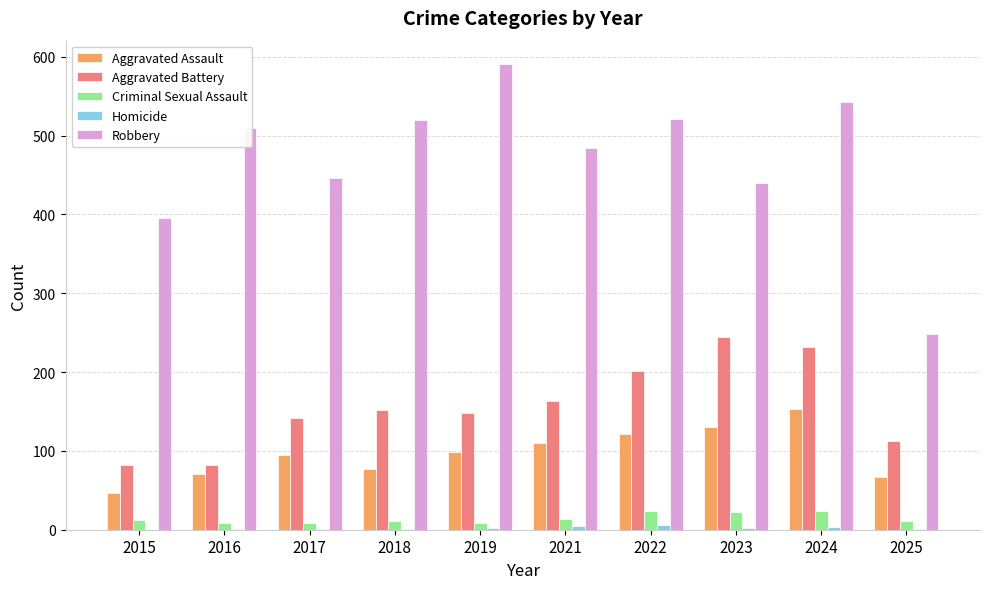

The value of Criminal Sexual Assault at 2022 is 24. True or false?

True